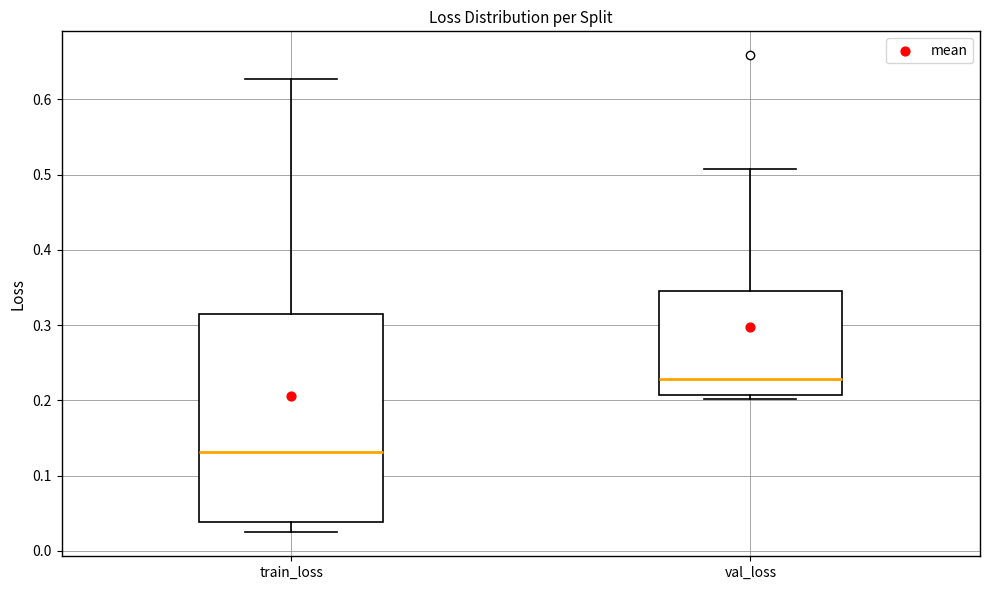

Which box has the highest median line?

val_loss